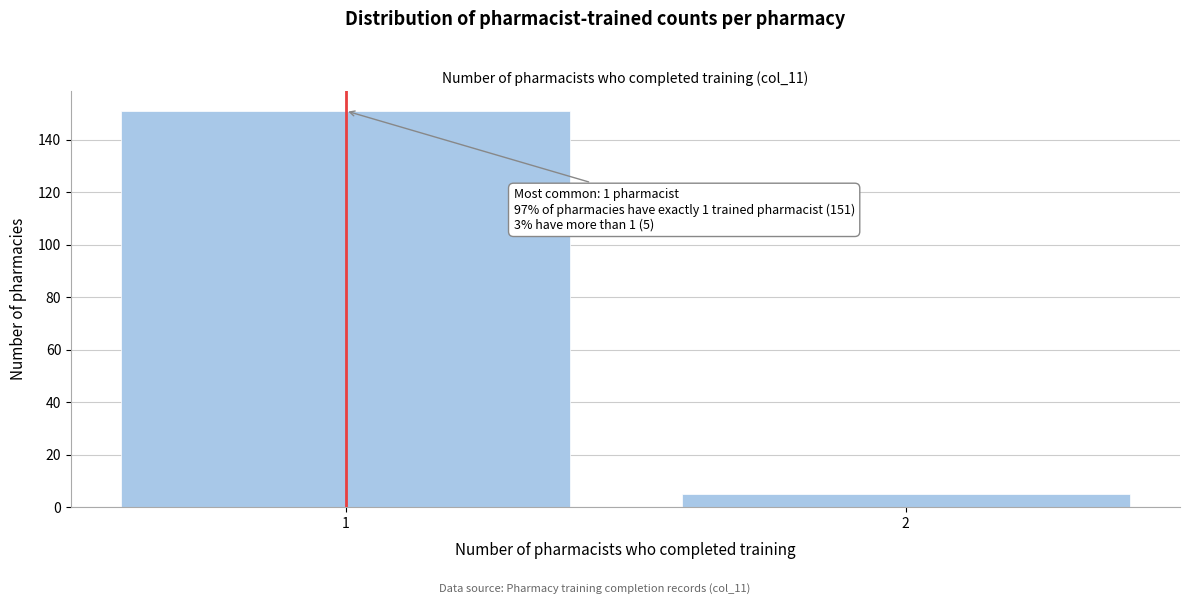

Reading right to left, transcribe all the data shown in this chart.

2=5	1=151